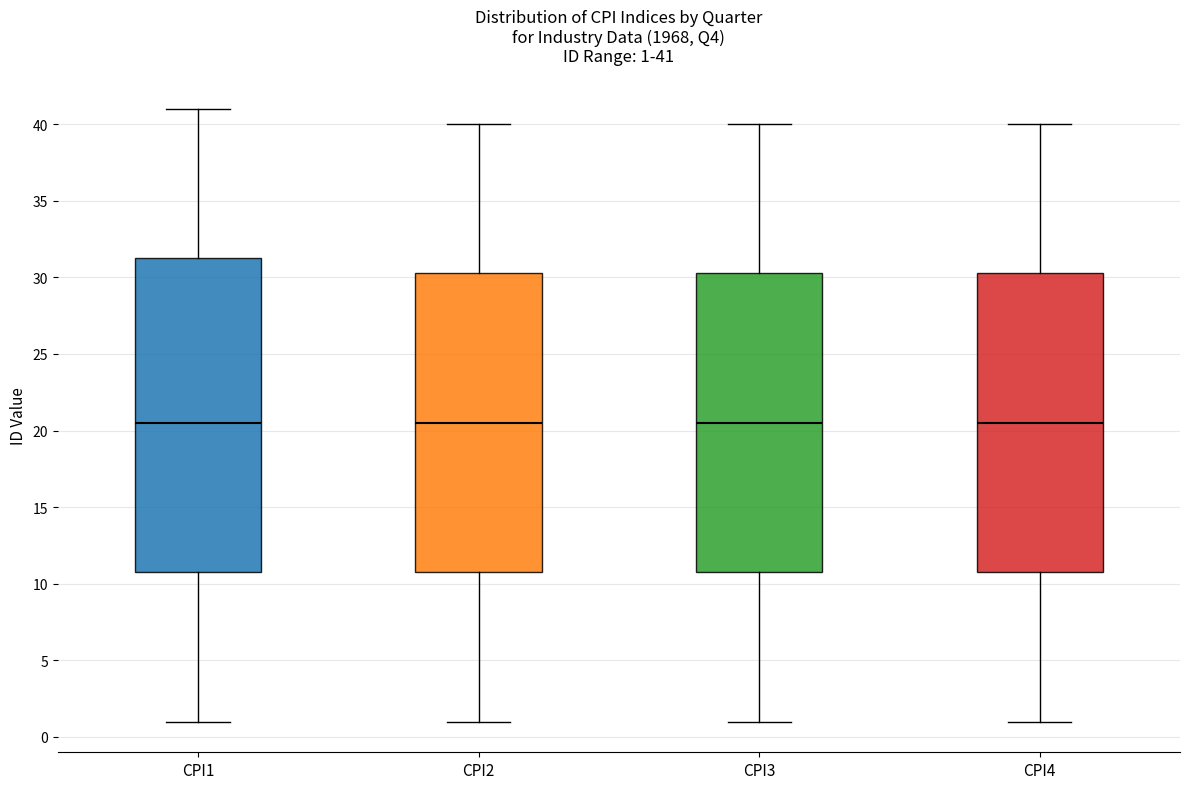

Comparing the boxes themselves (not the whiskers), which one is the tallest?

CPI1